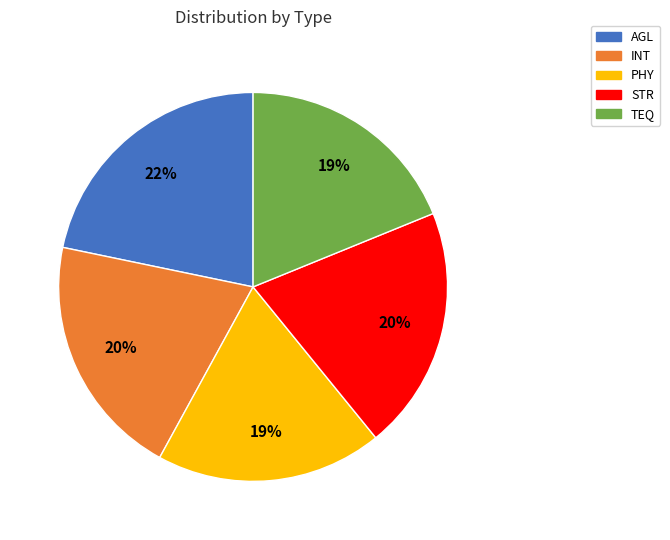

Does INT represent more than half of the total?

No